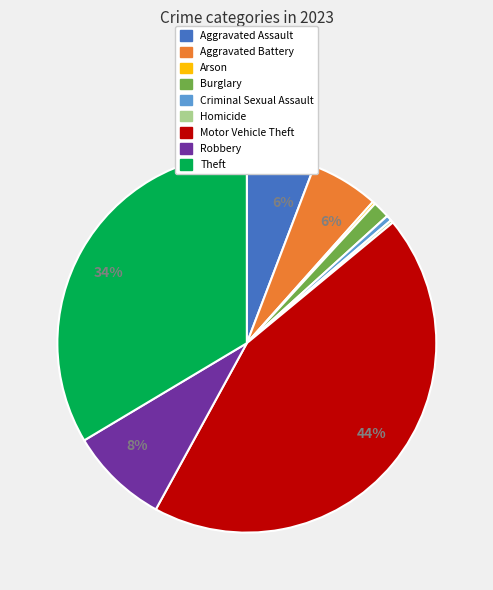

Is there any slice that represents more than half of the pie?

No